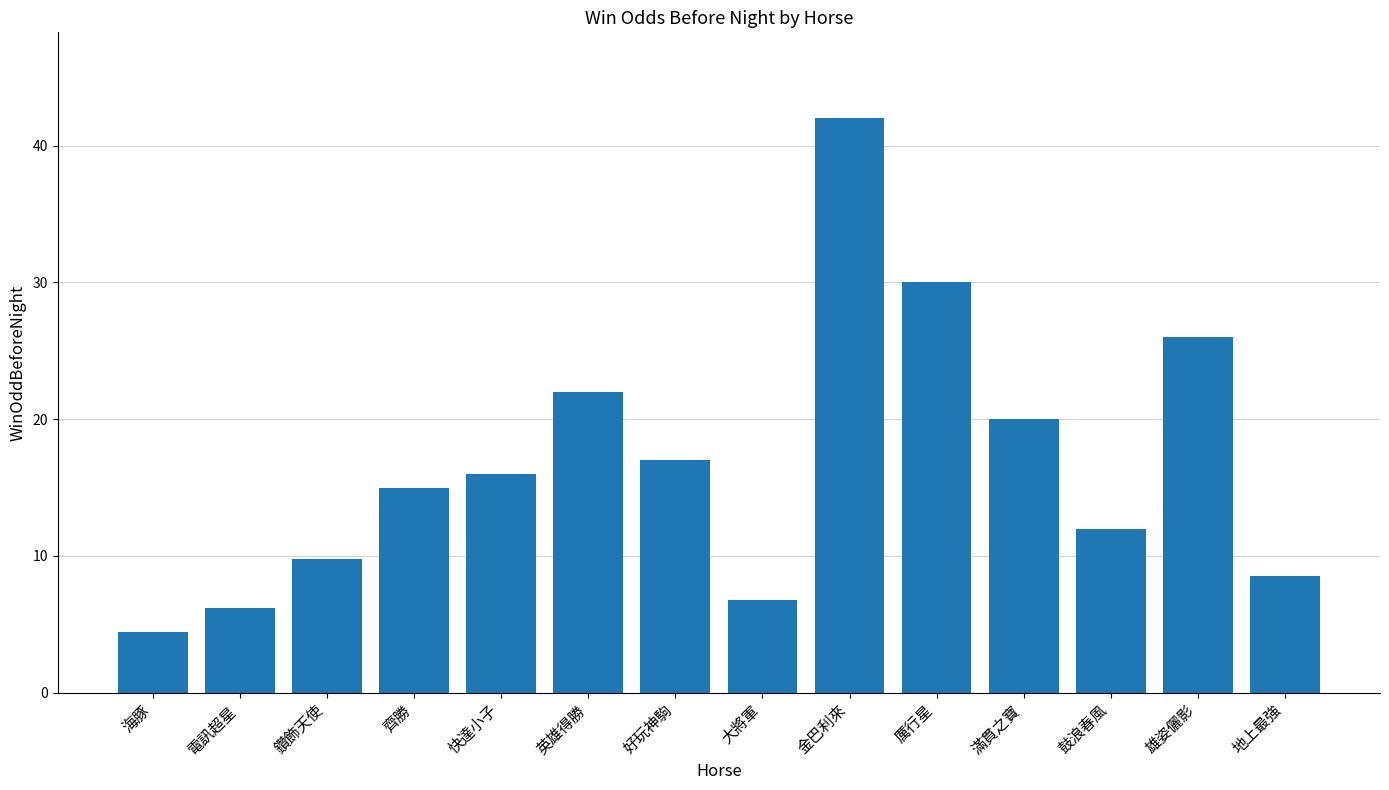

How many bars are there in total?

14